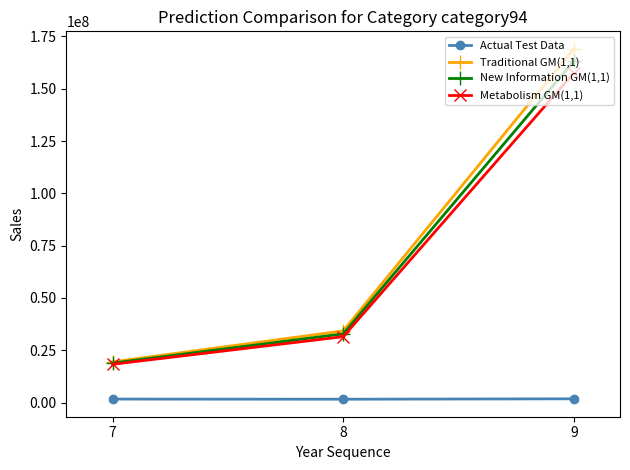

Rank the categories by Traditional GM(1,1) value from highest to lowest.

9, 8, 7